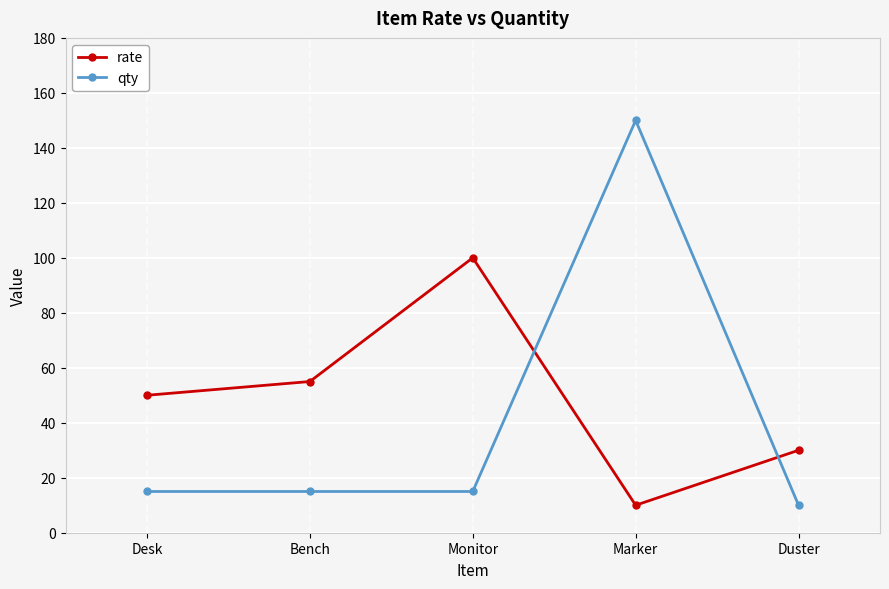

At which label is rate closest to 55?

Bench